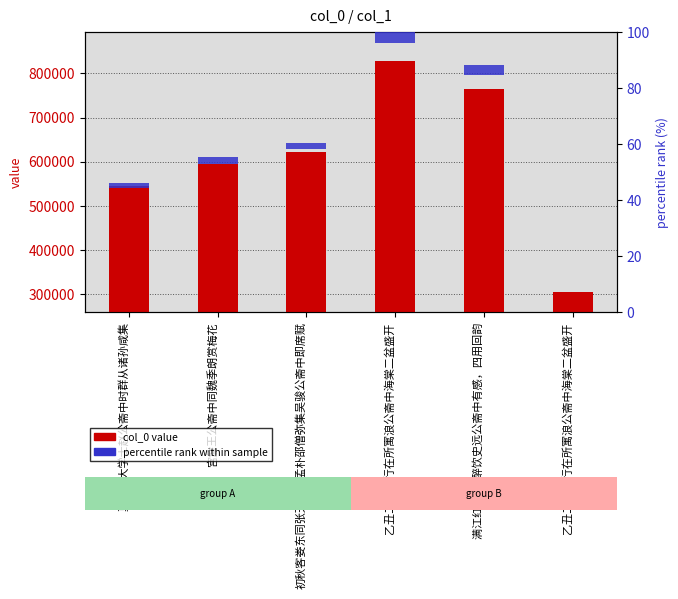

What is the maximum value shown in the chart?

828242.0